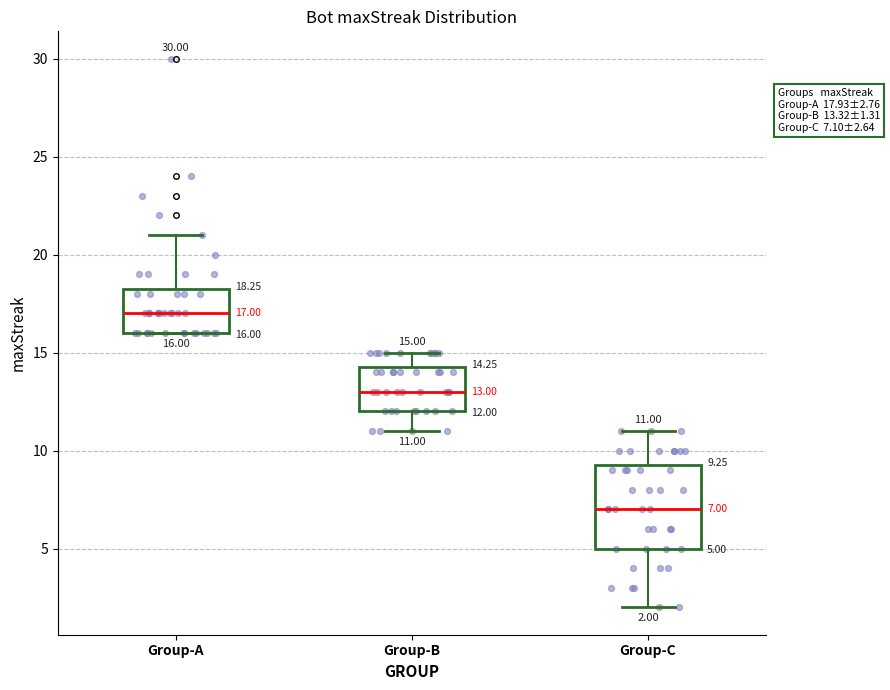

Which box is the tallest, from its lower edge to its upper edge?

Group-C